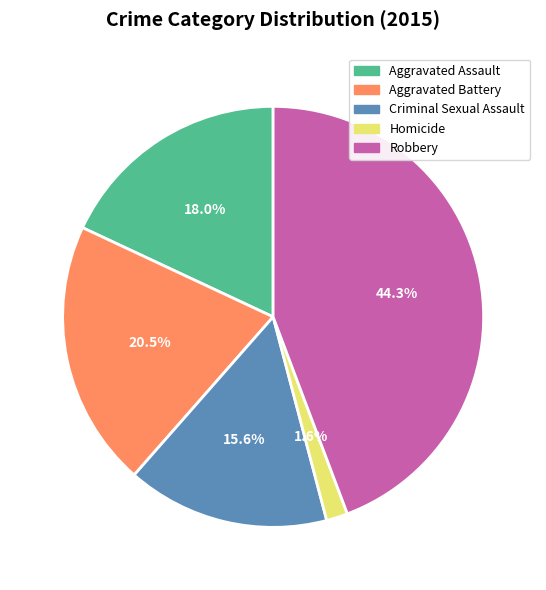

Which category has the biggest portion of the pie?

Robbery